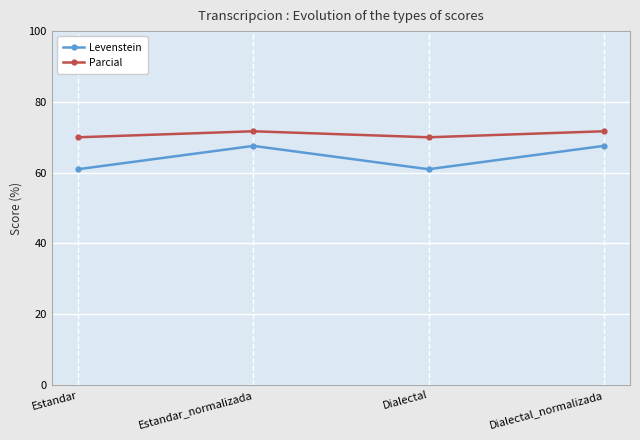

What is the minimum value shown in the chart?

61.0